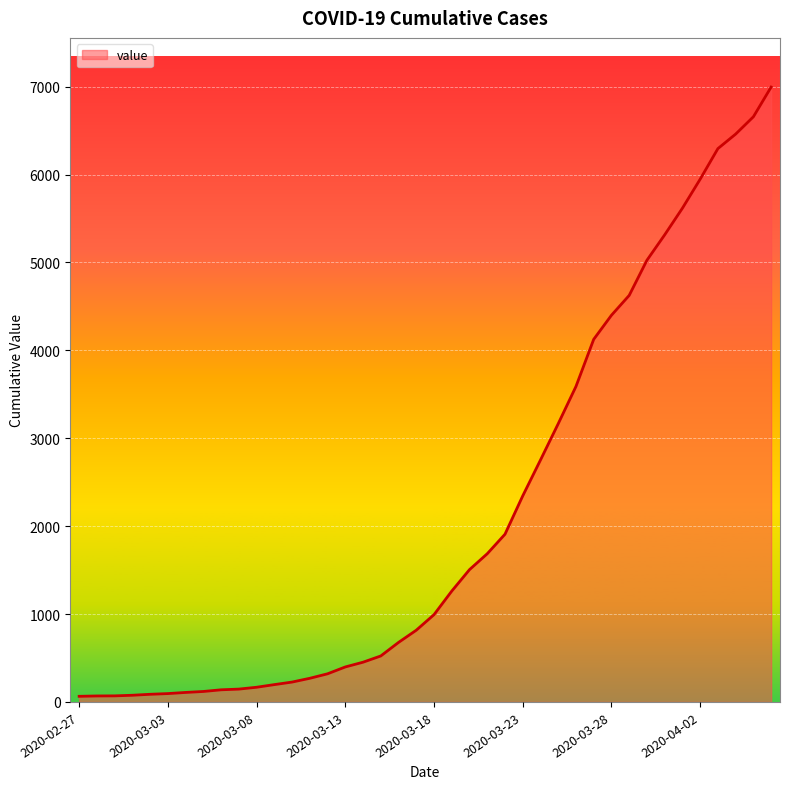

How many lines are shown in the chart?

1